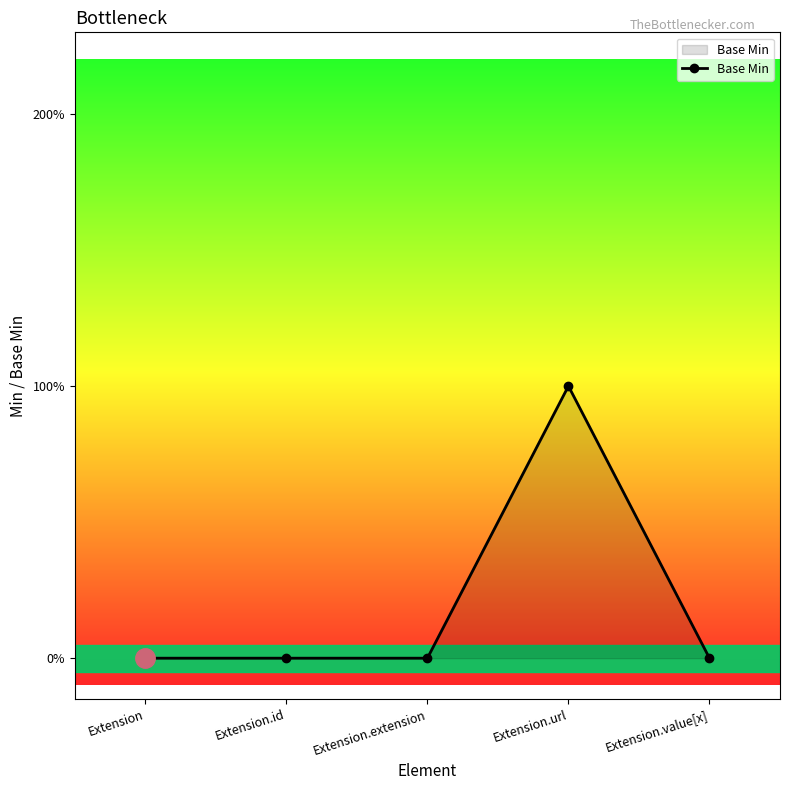

Does the chart have visible grid lines?

No